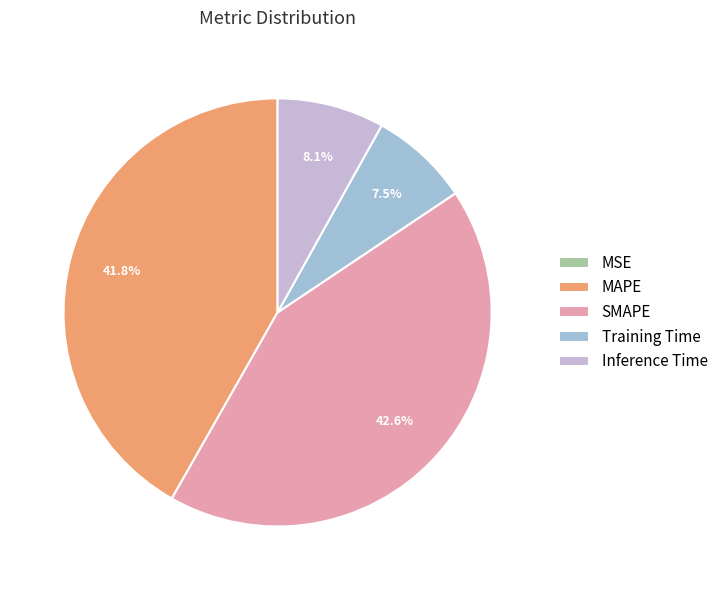

Which slice is the largest?

SMAPE